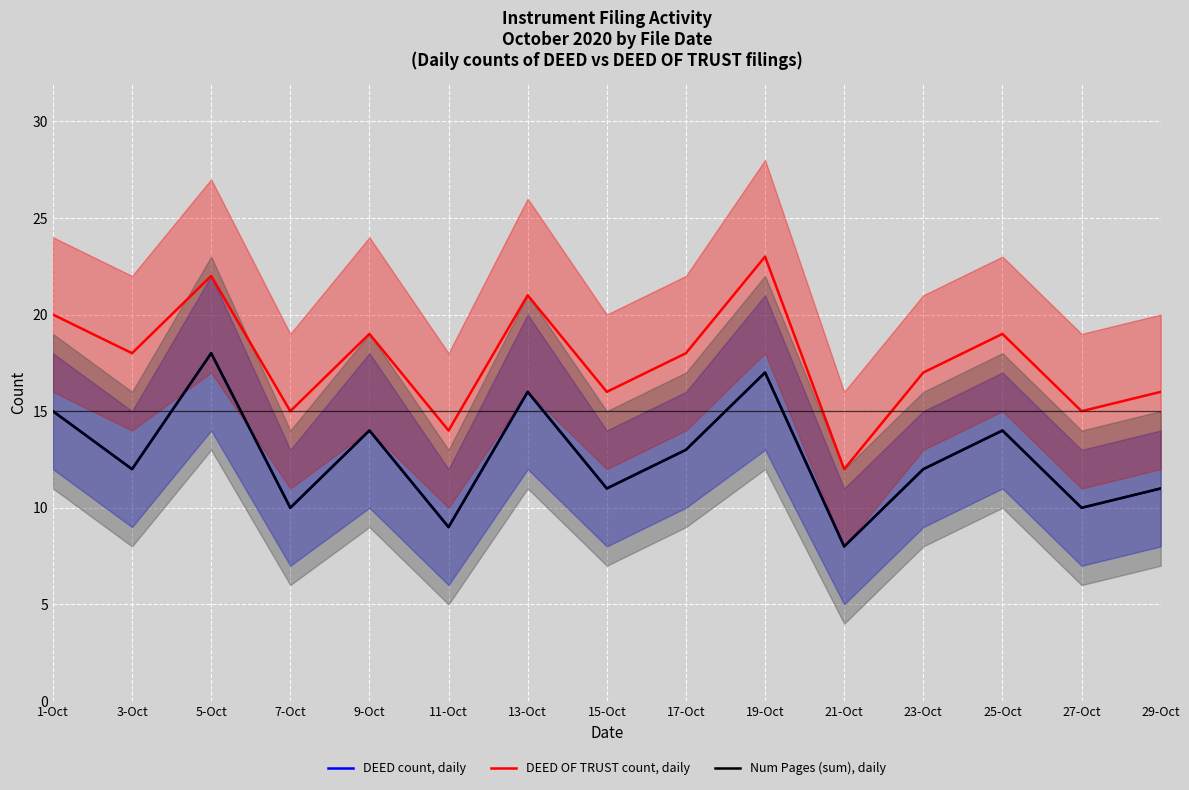

True or false: DEED OF TRUST count, daily and DEED count, daily cross at least once.

False